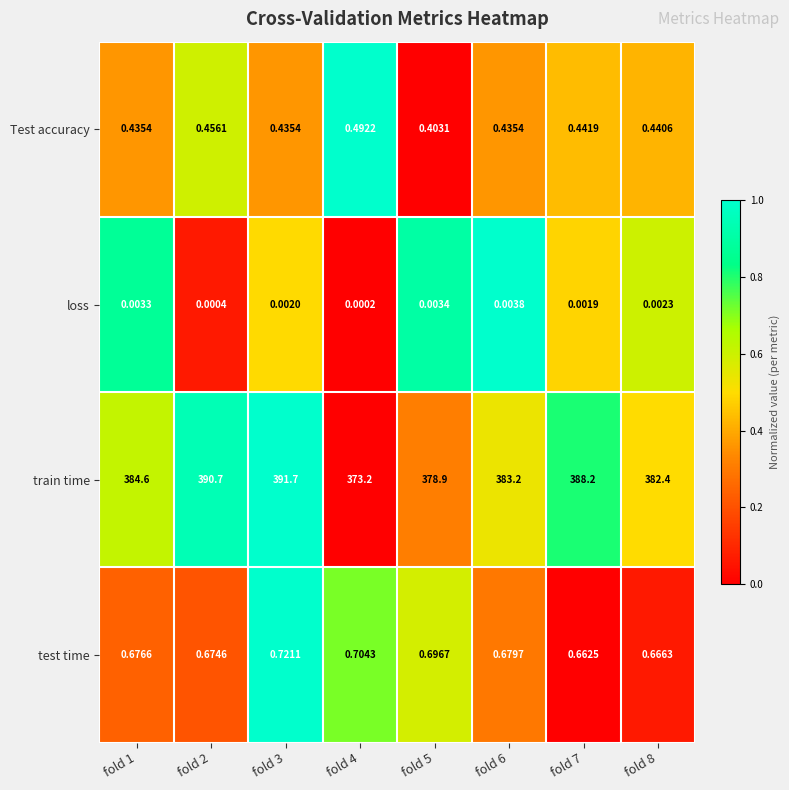

Which series has the largest total across all categories?

train time